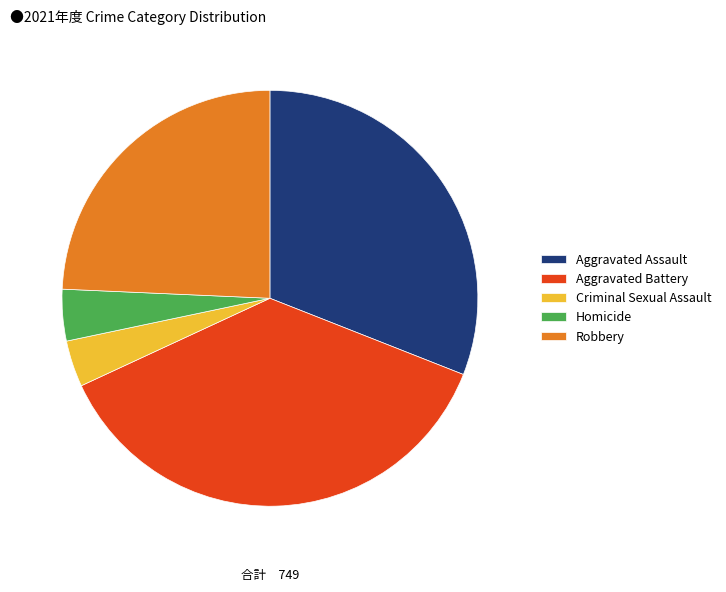

What is the largest slice in the pie chart?

Aggravated Battery